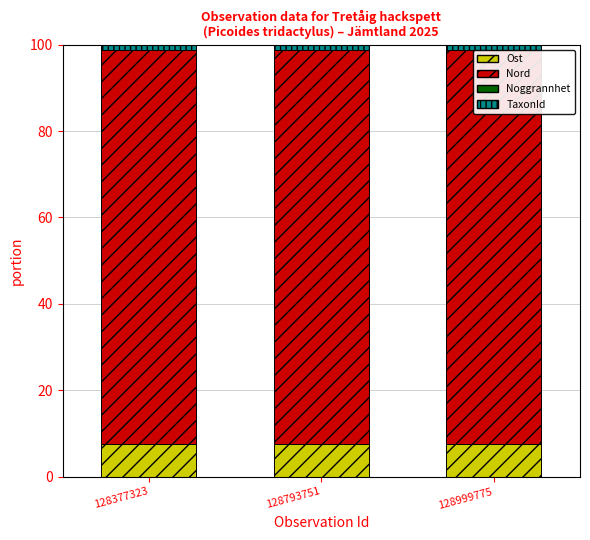

Does the chart contain stacked bars?

Yes